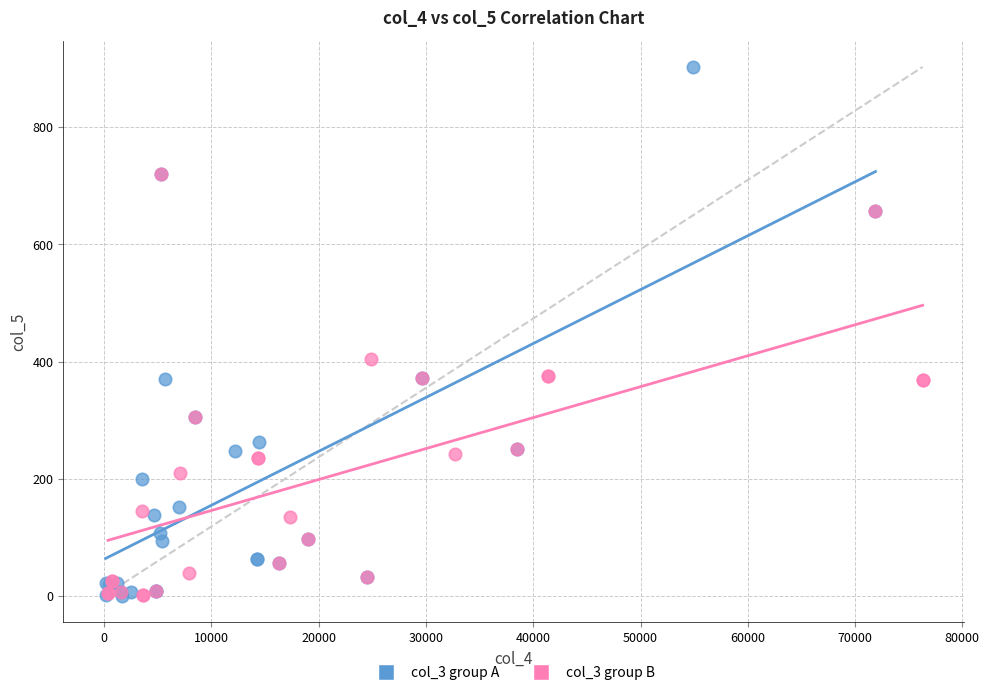

Which series reaches the maximum Y coordinate?

col_3 group A